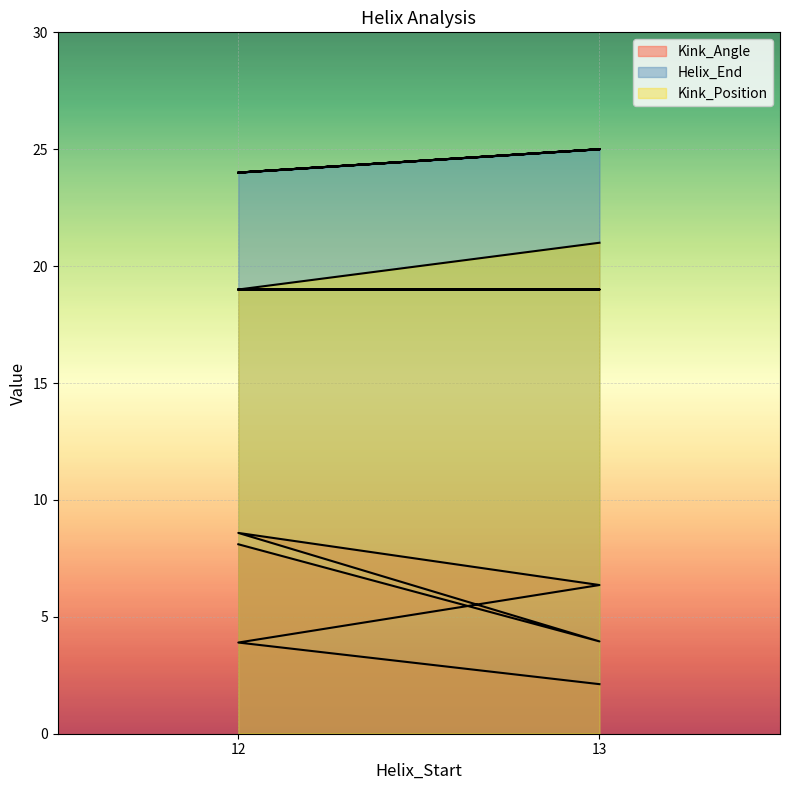

Reading left to right, what are all the values shown in this chart?

Kink_Angle: 8.1	3.9	8.6	6.4	3.9	2.1
Helix_End: 24.0	25.0	24.0	25.0	24.0	25.0
Kink_Position: 19.0	19.0	19.0	19.0	19.0	21.0